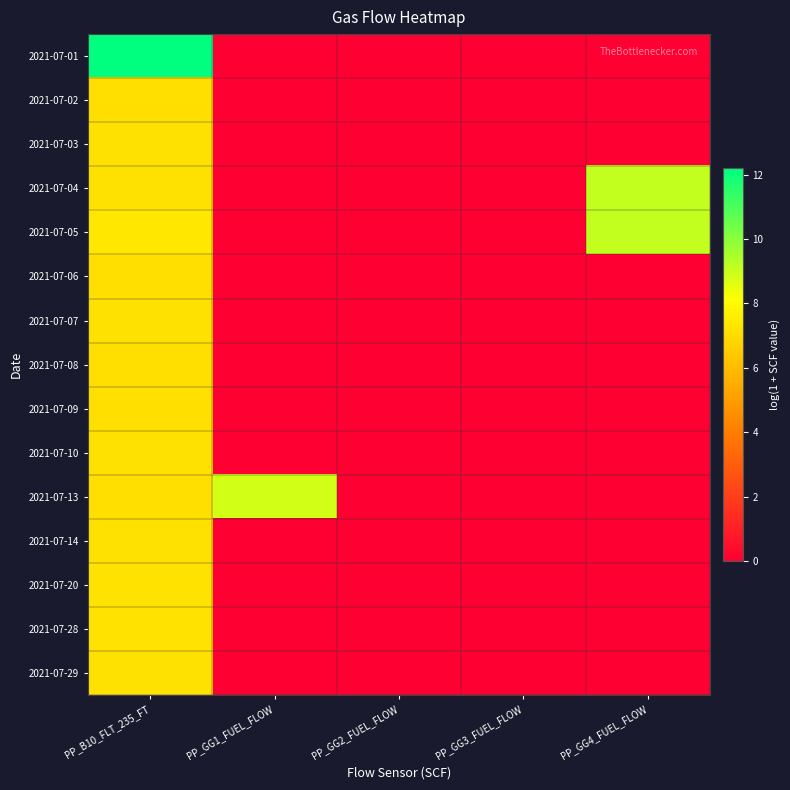

How many distinct data groups are displayed?

15